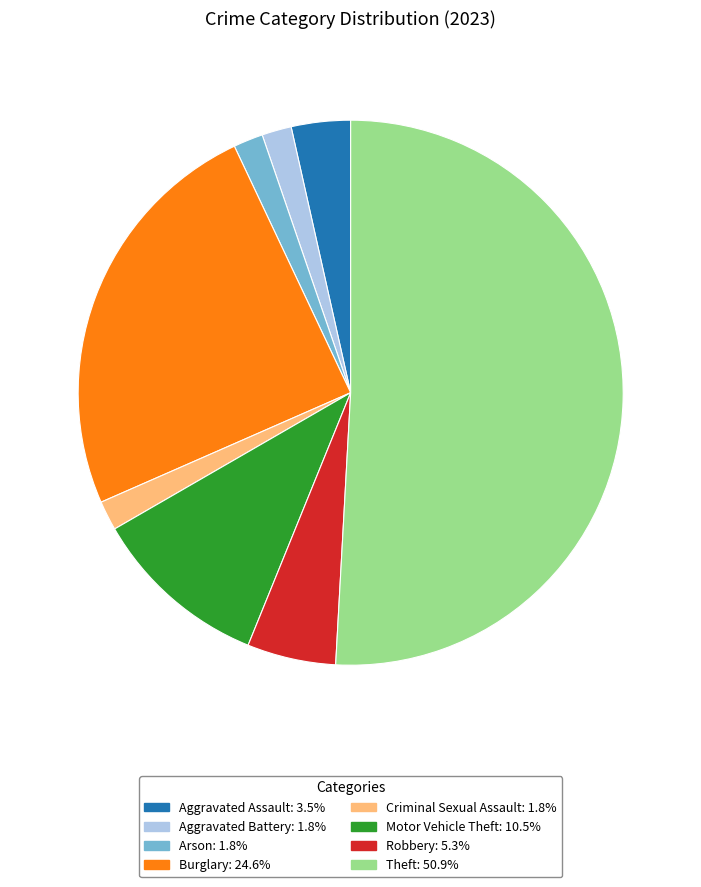

Which category has the biggest portion of the pie?

Theft